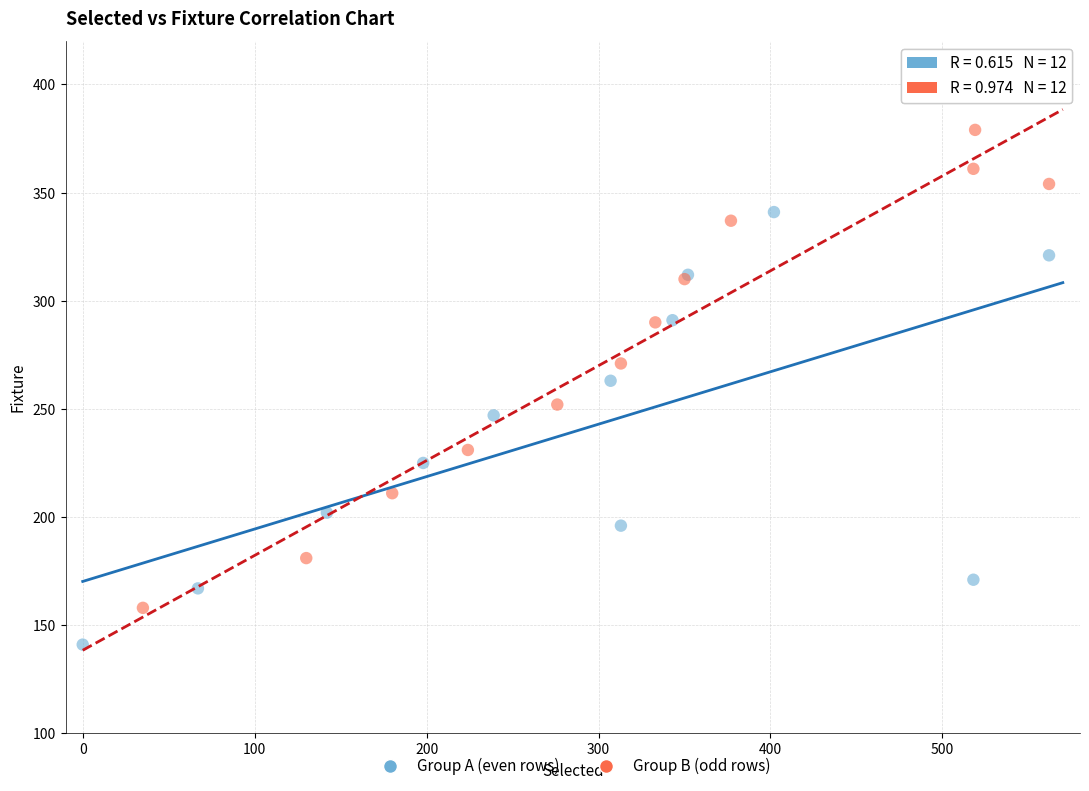

Which series has the largest Y range (max minus min)?

Group B (odd rows)